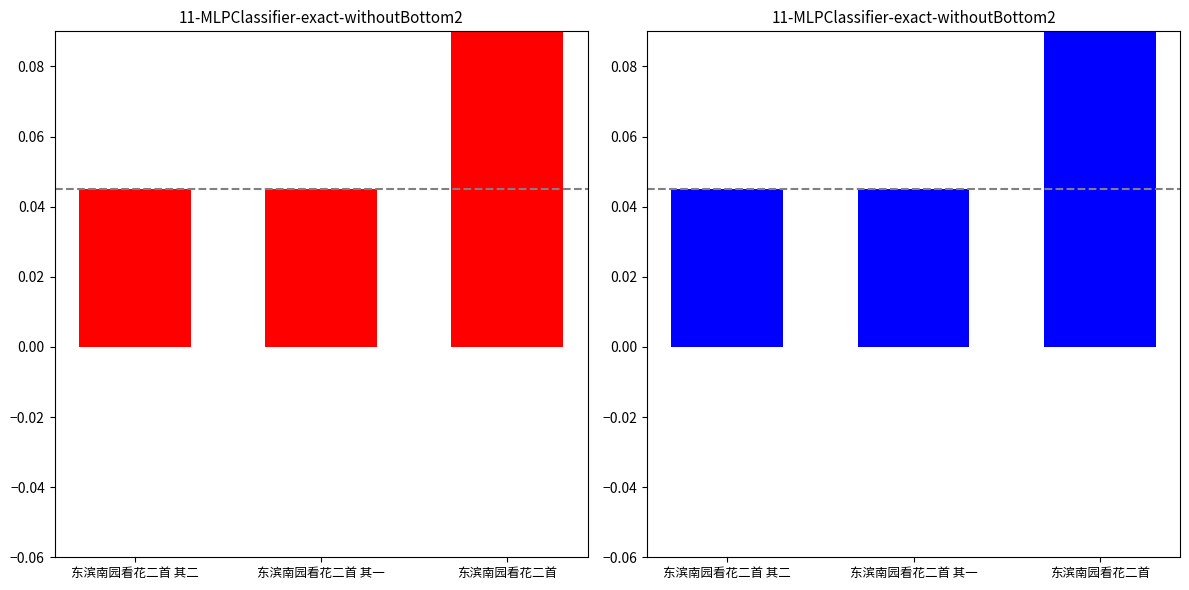

Rank the categories by value from lowest to highest.

东滨南园看花二首 其一, 东滨南园看花二首 其二, 东滨南园看花二首